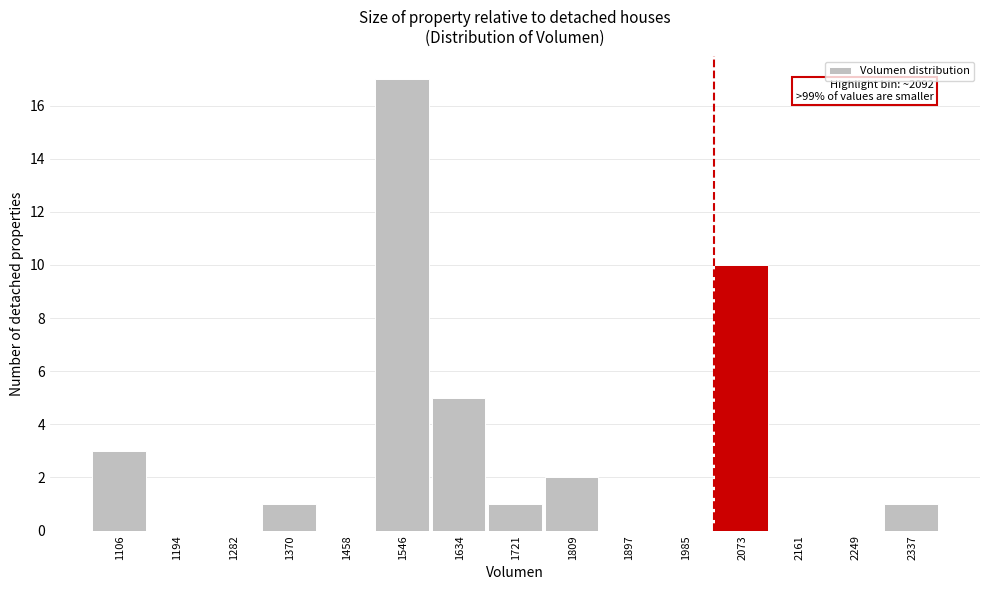

Which range on the x-axis has the tallest bar?

1500 to 1590